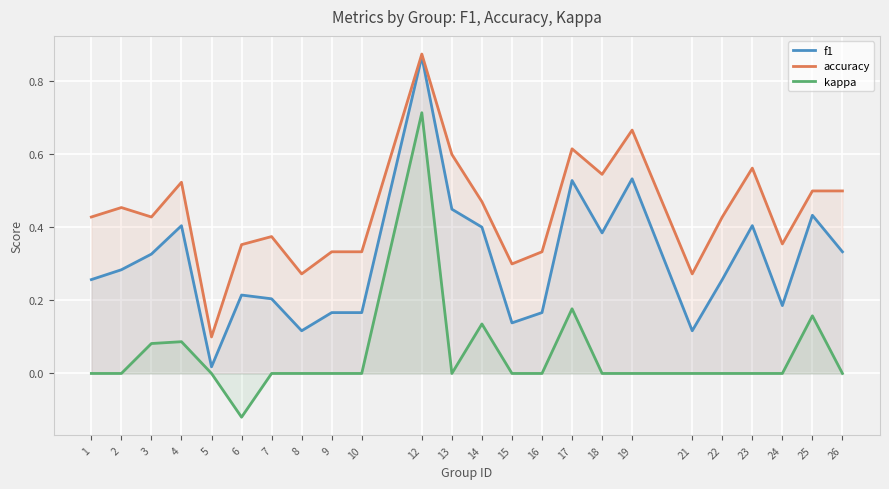

Reading left to right, list all the values displayed in this chart.

f1: 0.3	0.3	0.3	0.4	0.0	0.2	0.2	0.1	0.2	0.2	0.9	0.5	0.4	0.1	0.2	0.5	0.4	0.5	0.1	0.3	0.4	0.2	0.4	0.3
accuracy: 0.4	0.5	0.4	0.5	0.1	0.4	0.4	0.3	0.3	0.3	0.9	0.6	0.5	0.3	0.3	0.6	0.5	0.7	0.3	0.4	0.6	0.4	0.5	0.5
kappa: 0.0	0.0	0.1	0.1	0.0	-0.1	0.0	0.0	0.0	0.0	0.7	0.0	0.1	0.0	0.0	0.2	0.0	0.0	0.0	0.0	0.0	0.0	0.2	0.0